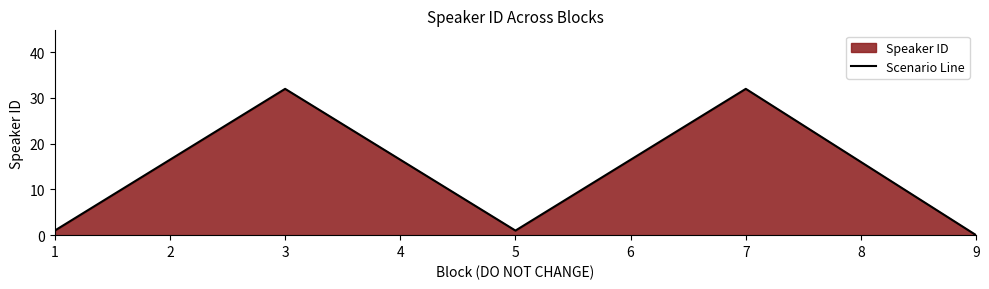

Reading left to right, transcribe all the data shown in this chart.

1=1	3=32	5=1	7=32	9=0